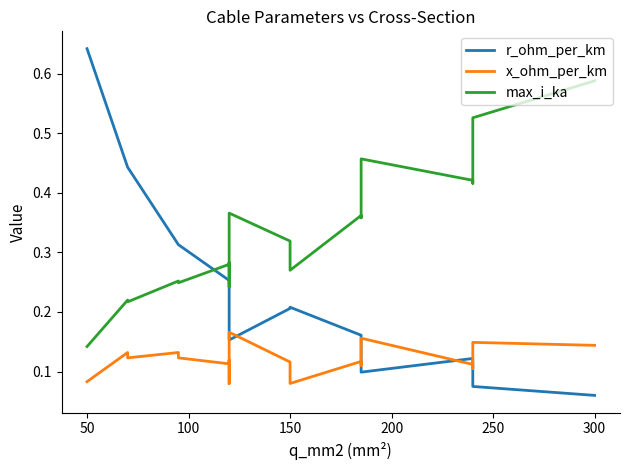

The value of x_ohm_per_km at 50 is 0.2. True or false?

False